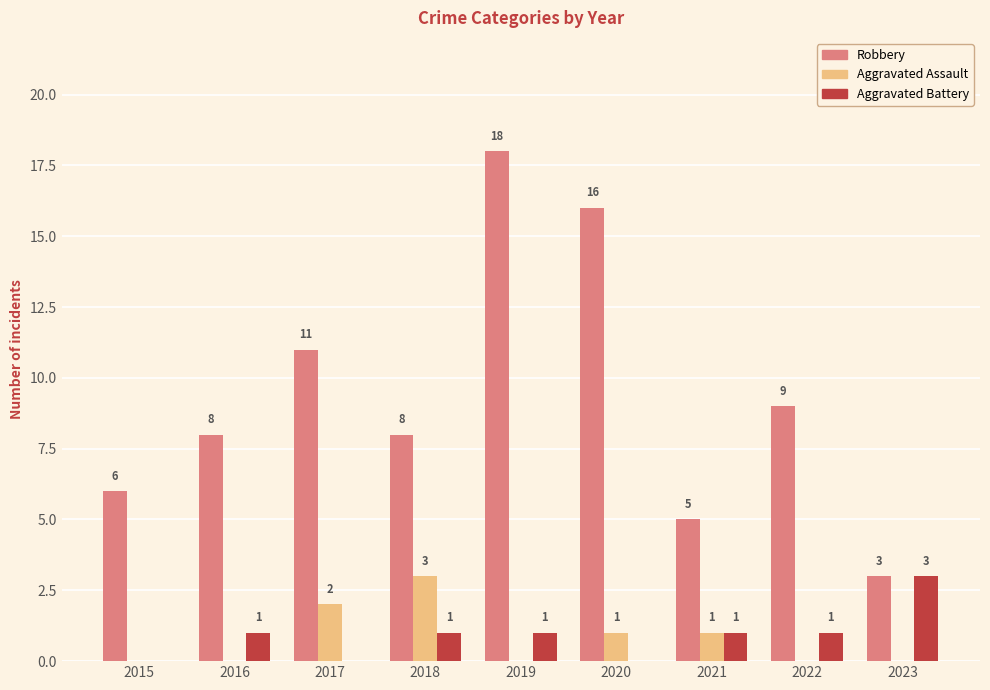

Which series has the widest spread of values?

Robbery